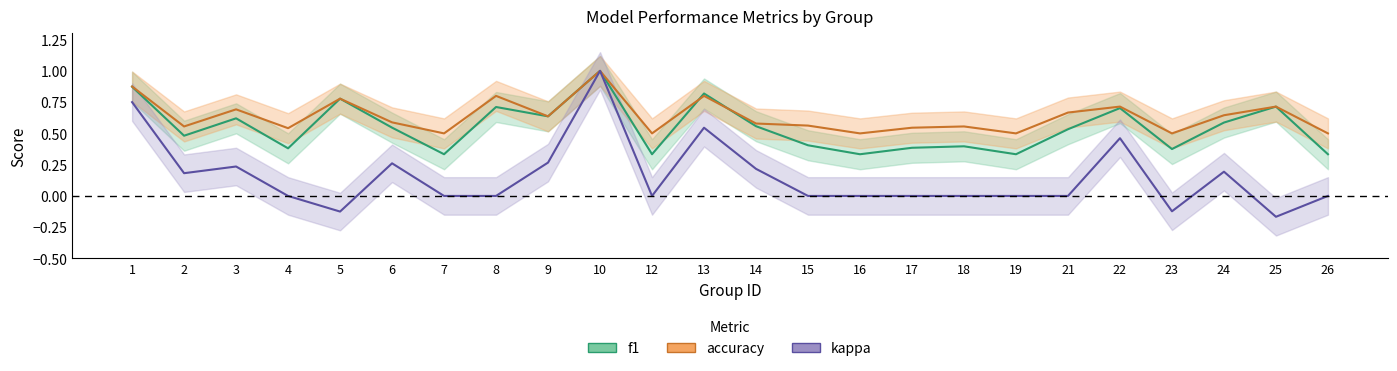

At which category does the chart reach its peak across all series?

10